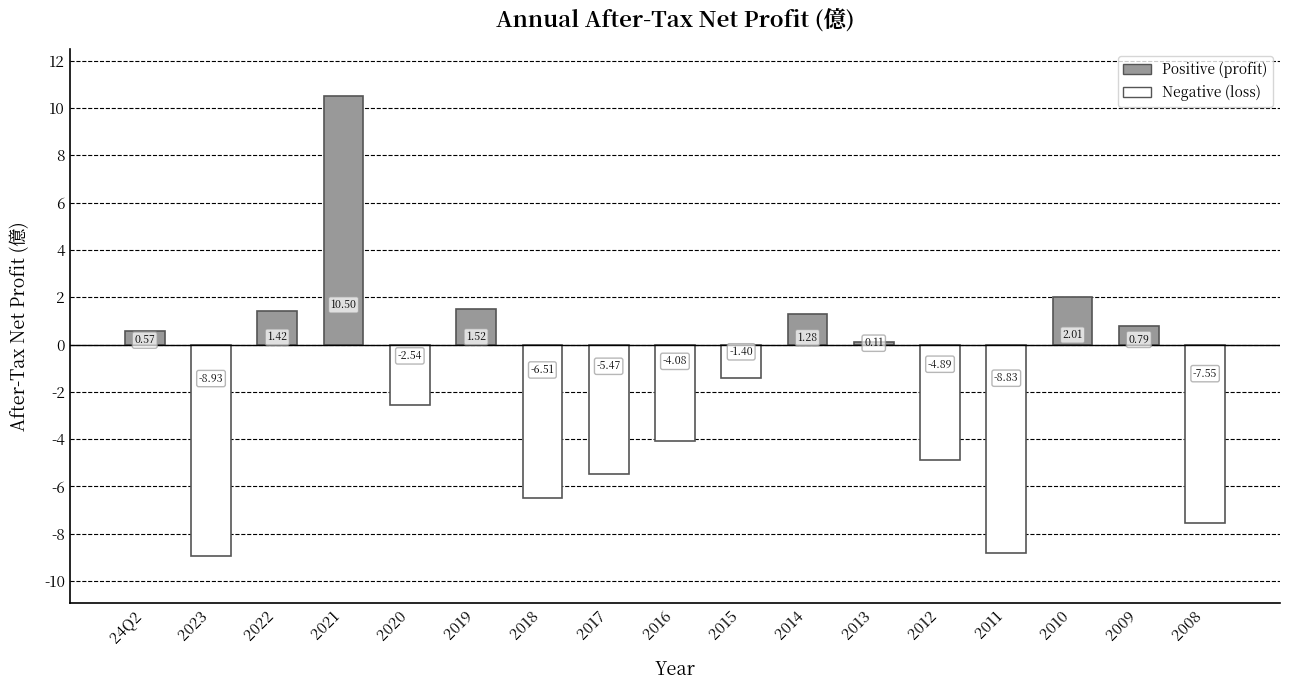

How many categories are shown in the chart?

17